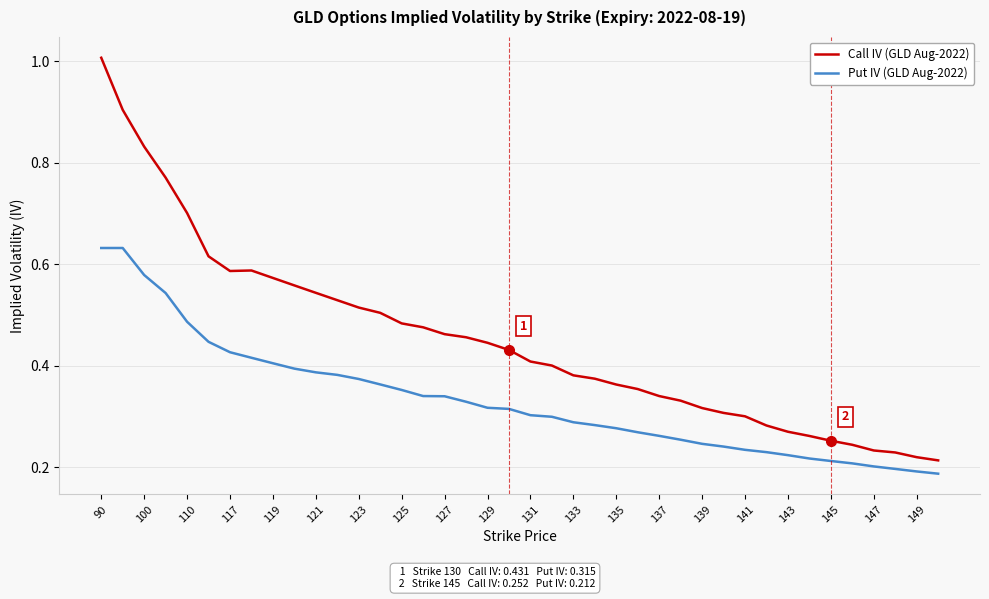

Which series has the widest spread of values?

Call IV (GLD Aug-2022)